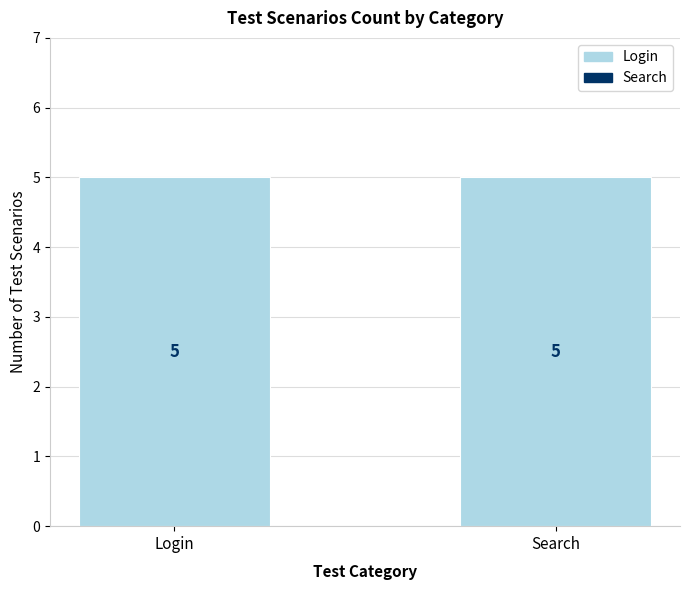

At how many categories does at least one series exceed 3?

2